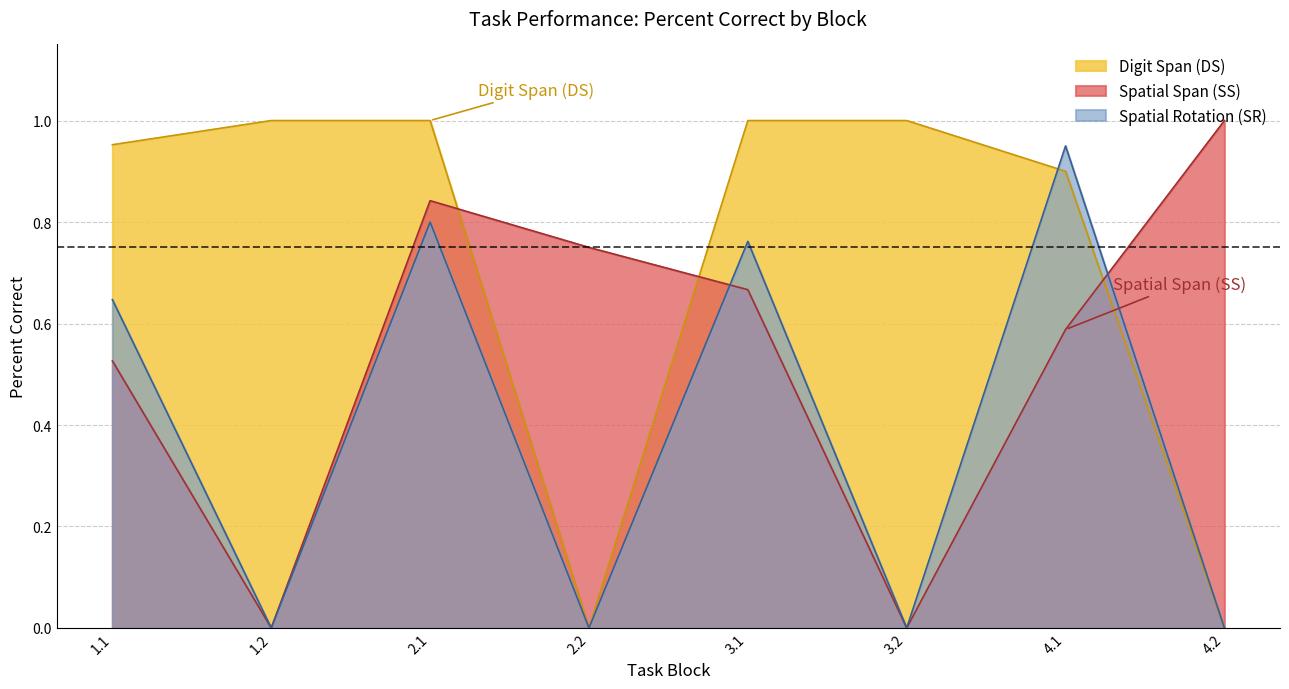

Which series ends up on top after the final intersection of Digit Span (DS) and Spatial Span (SS)?

Spatial Span (SS)